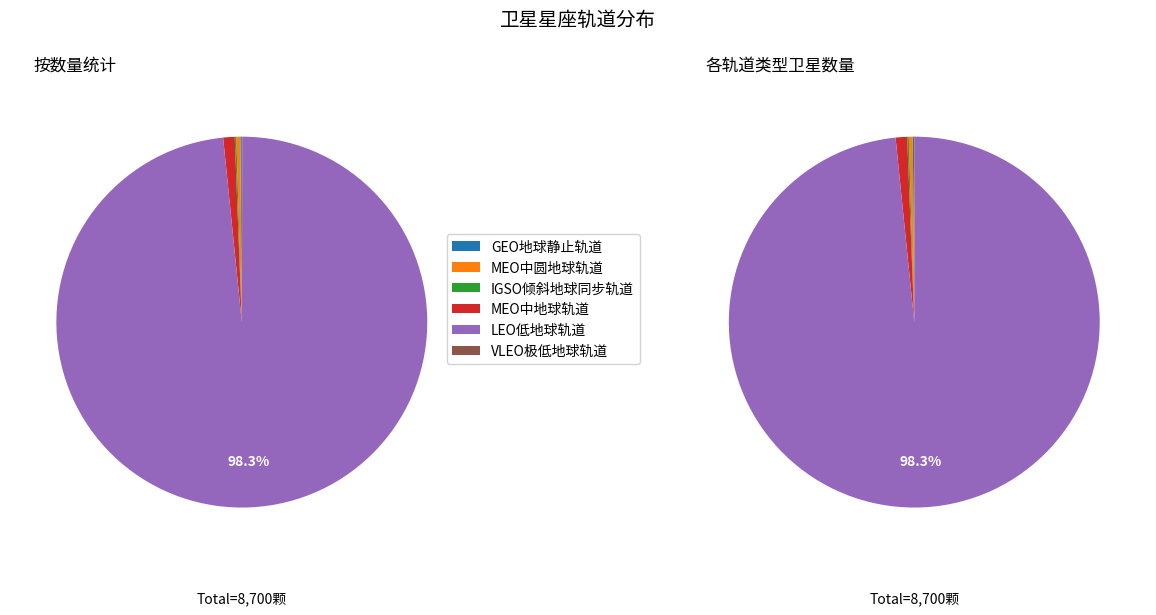

What is the ratio of the value at VLEO极低地球轨道 to the value at IGSO倾斜地球同步轨道?

0.3